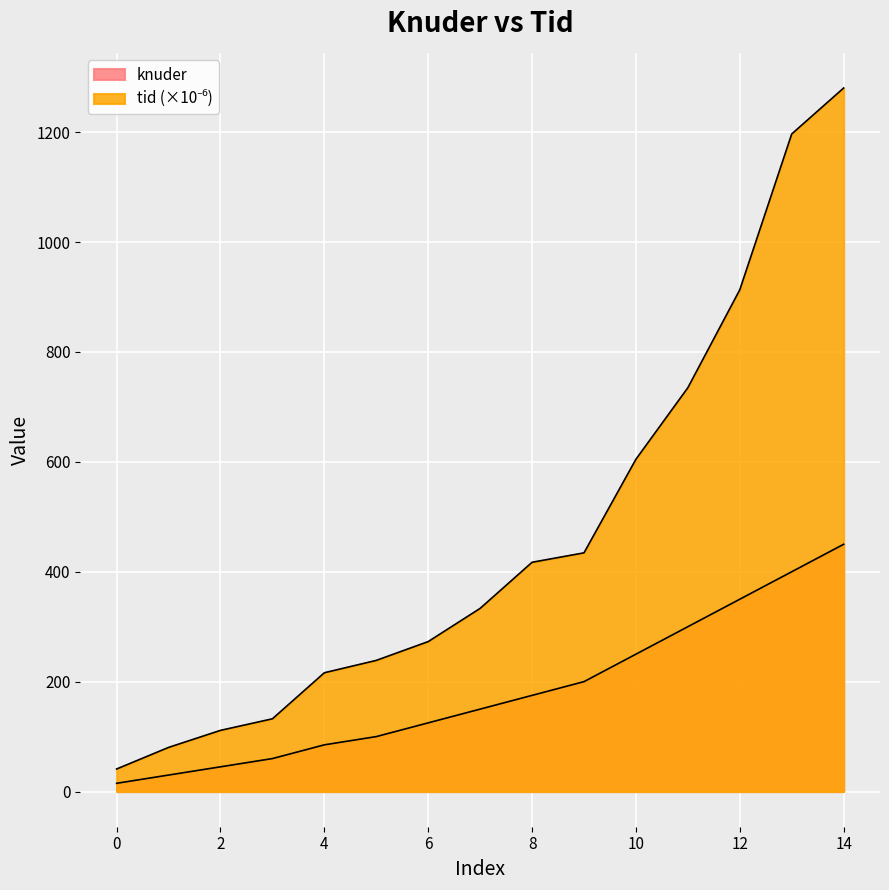

At which category is the sum across all series the highest?

14